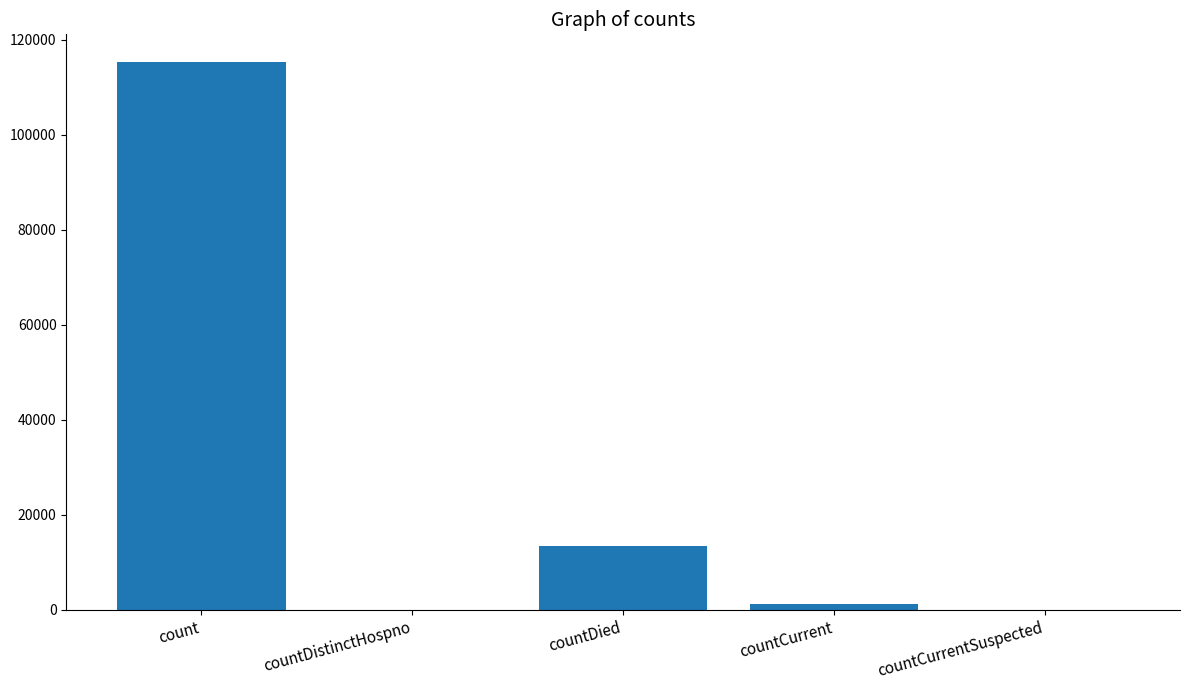

Which has a higher value, countDied or countCurrentSuspected?

countDied